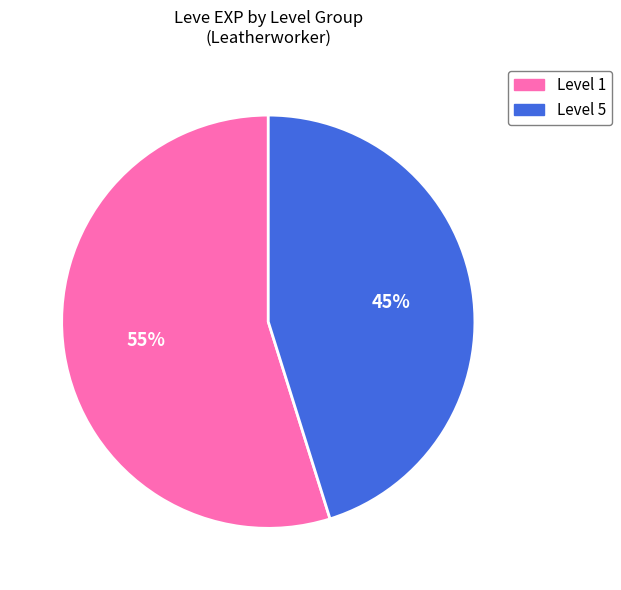

Is it true that Level 5 is 31% of the pie?

False